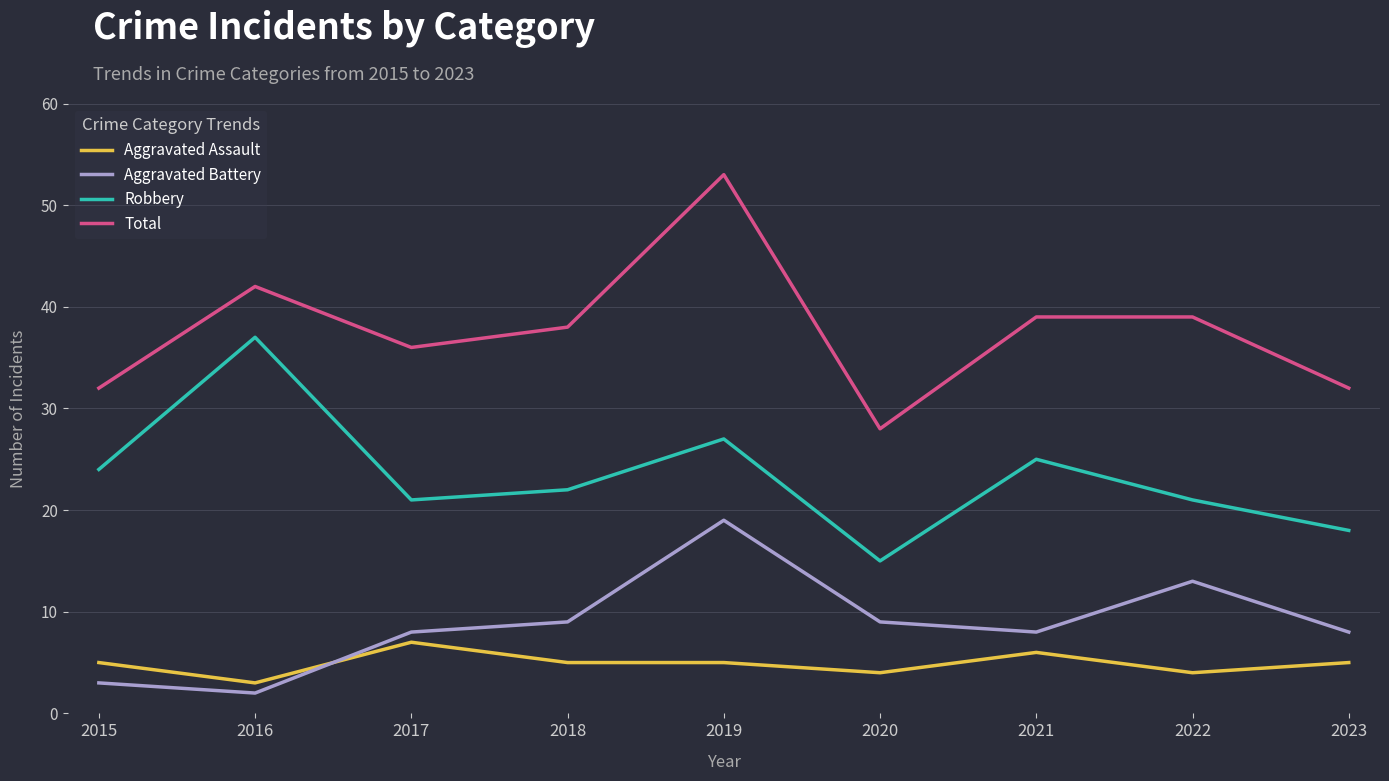

Which series changed the most between 2016 and 2017?

Robbery